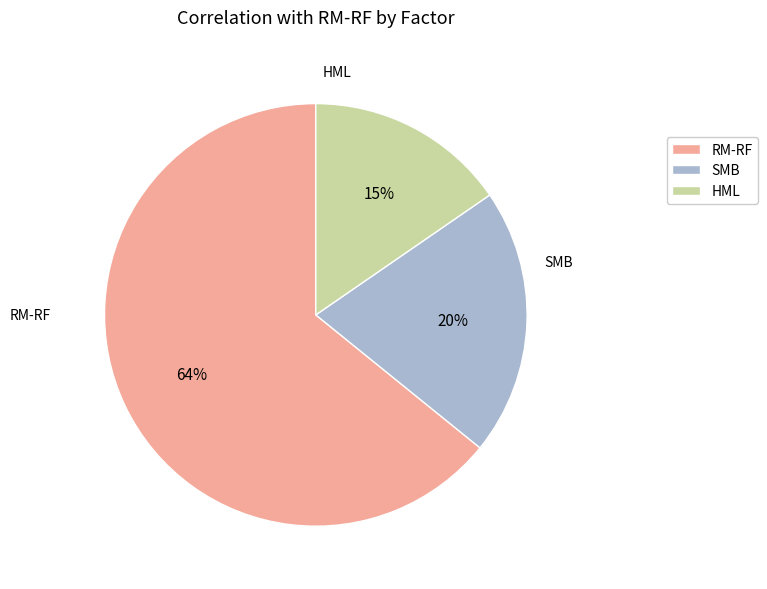

To the nearest percent, what percentage of the pie is HML?

15%